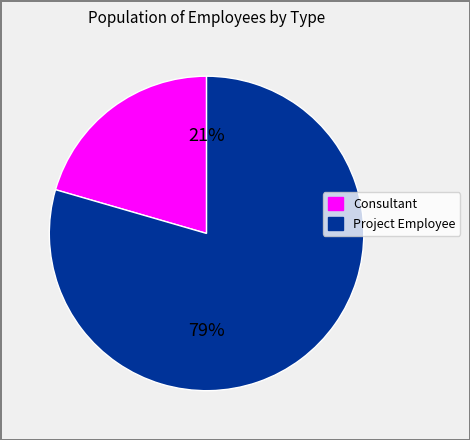

How many segments does this pie chart have?

2